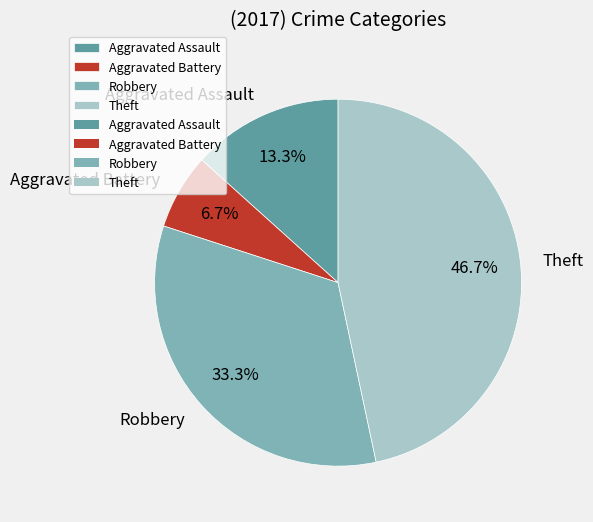

Is there any slice that represents more than half of the pie?

No